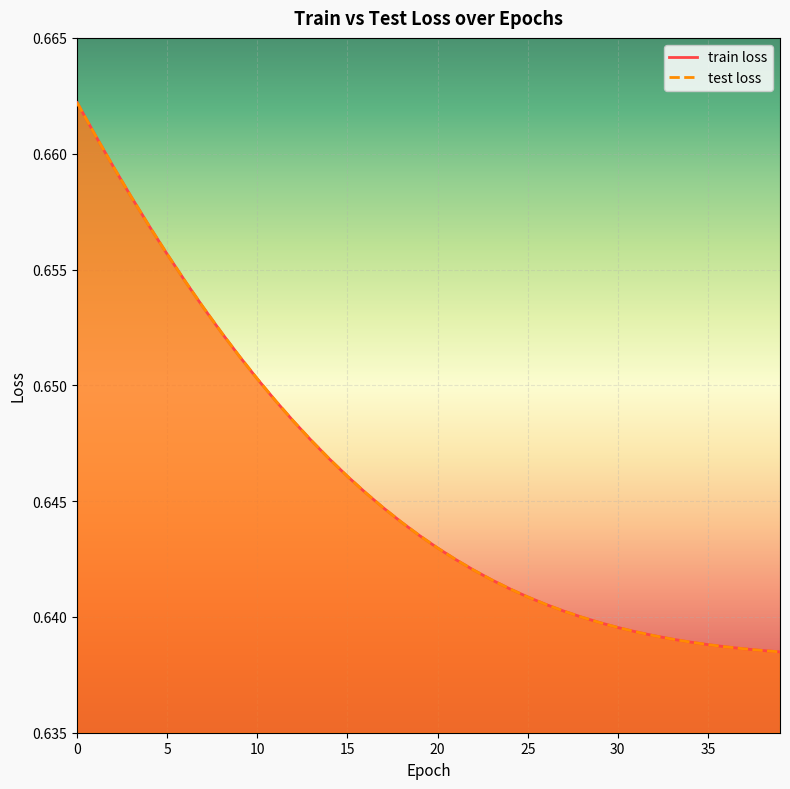

At which label is train loss closest to 0?

39